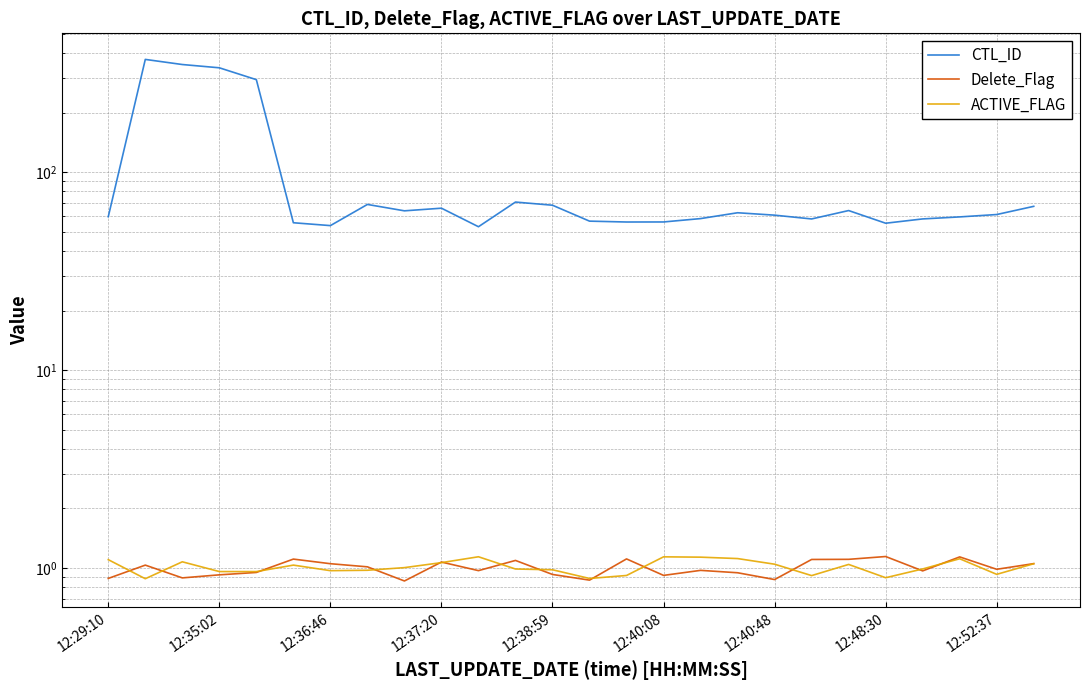

True or false: ACTIVE_FLAG has more than 0 points higher than both neighbors.

True